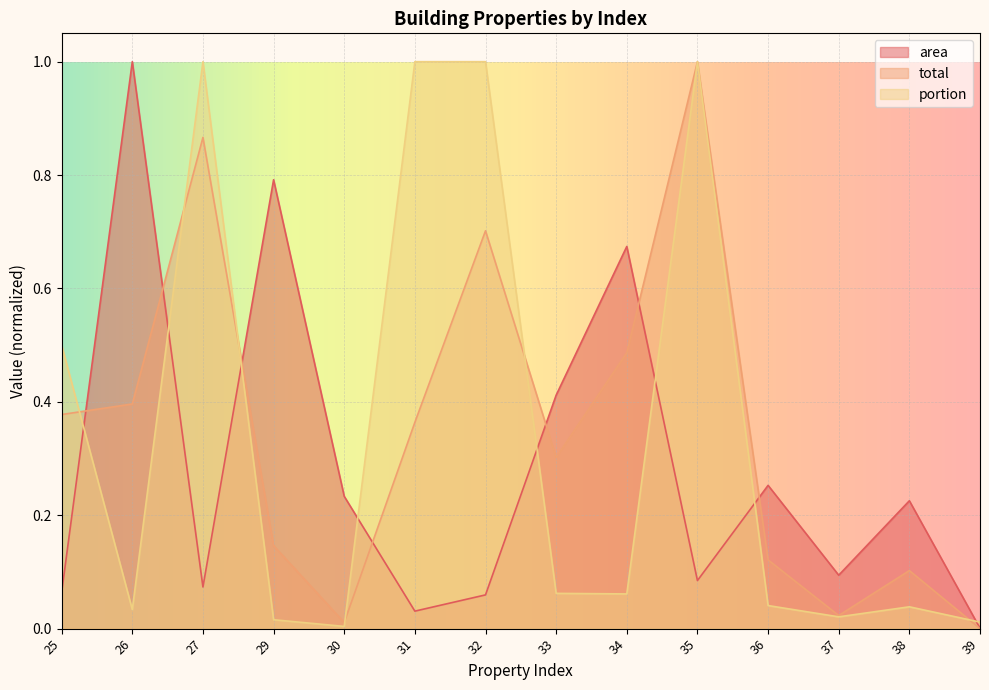

List the series in order of their peak value, highest first.

area, total, portion